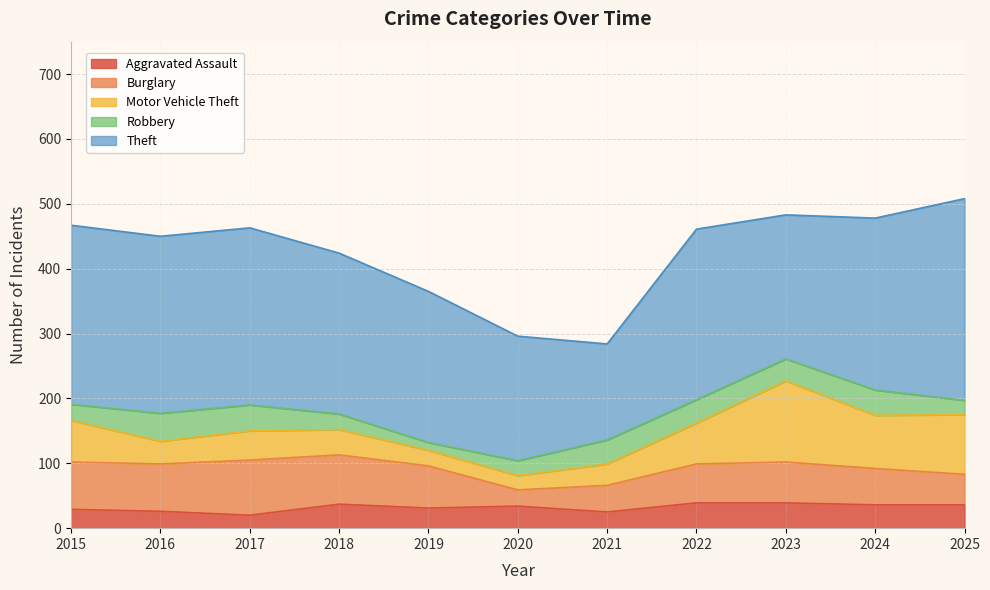

Read the Burglary value at 2025, to the nearest 10.

50